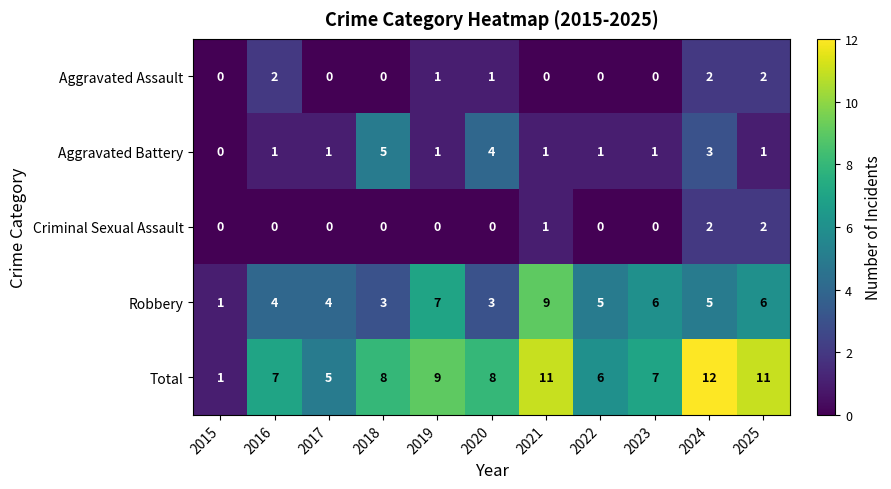

Where is Total nearest to the value 6?

2022